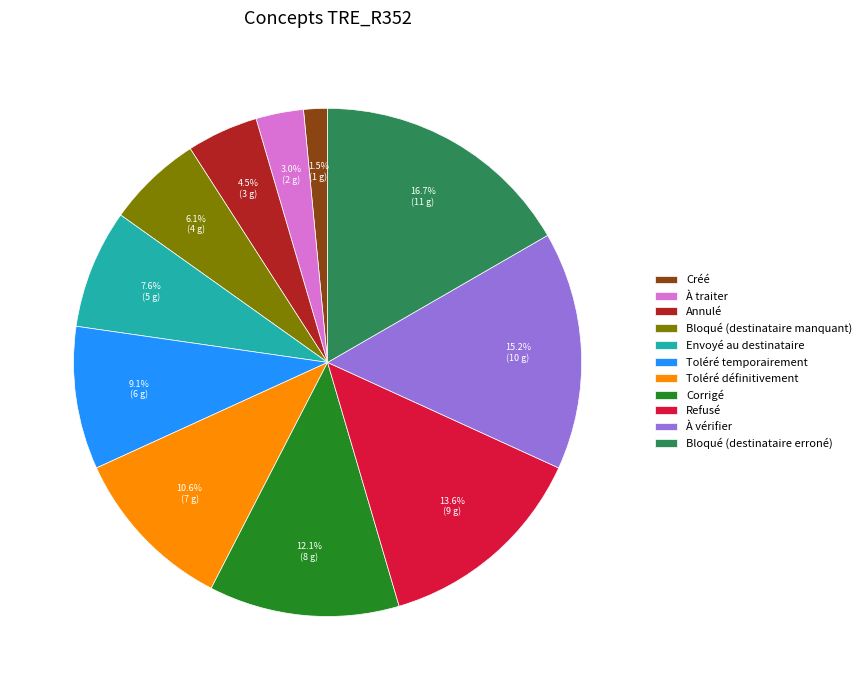

How many segments does this pie chart have?

11